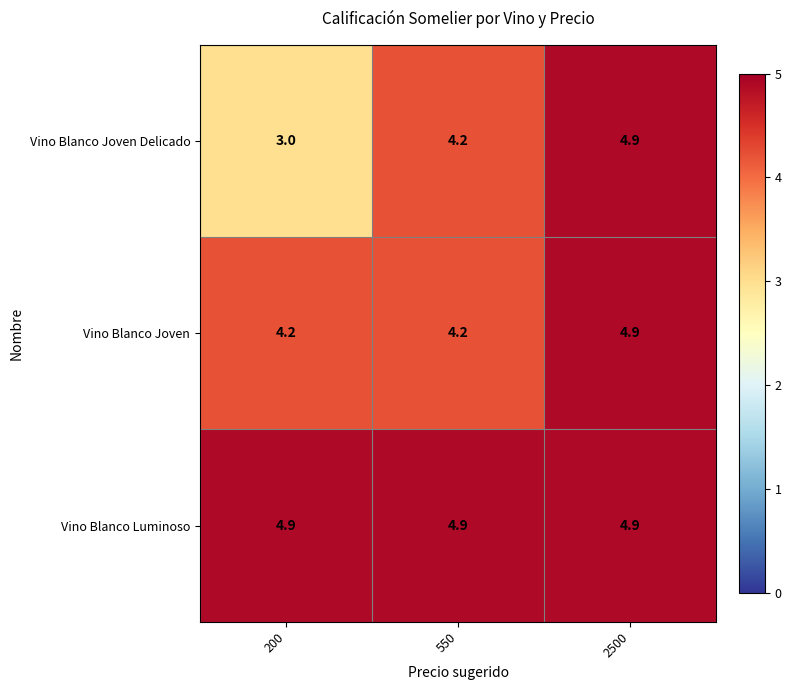

Is it true that Vino Blanco Luminoso equals 6.7 at 550?

False